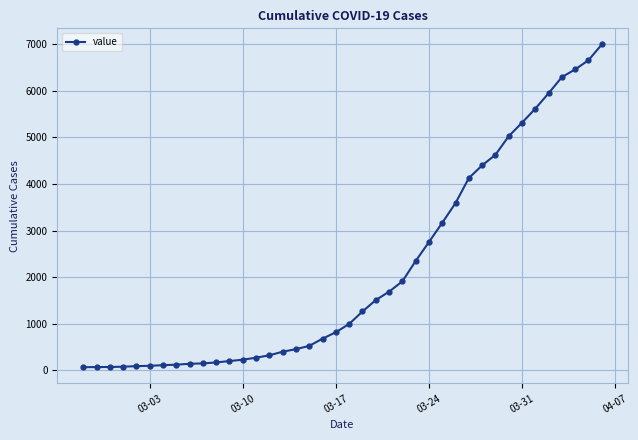

What is the greatest value displayed?

6995